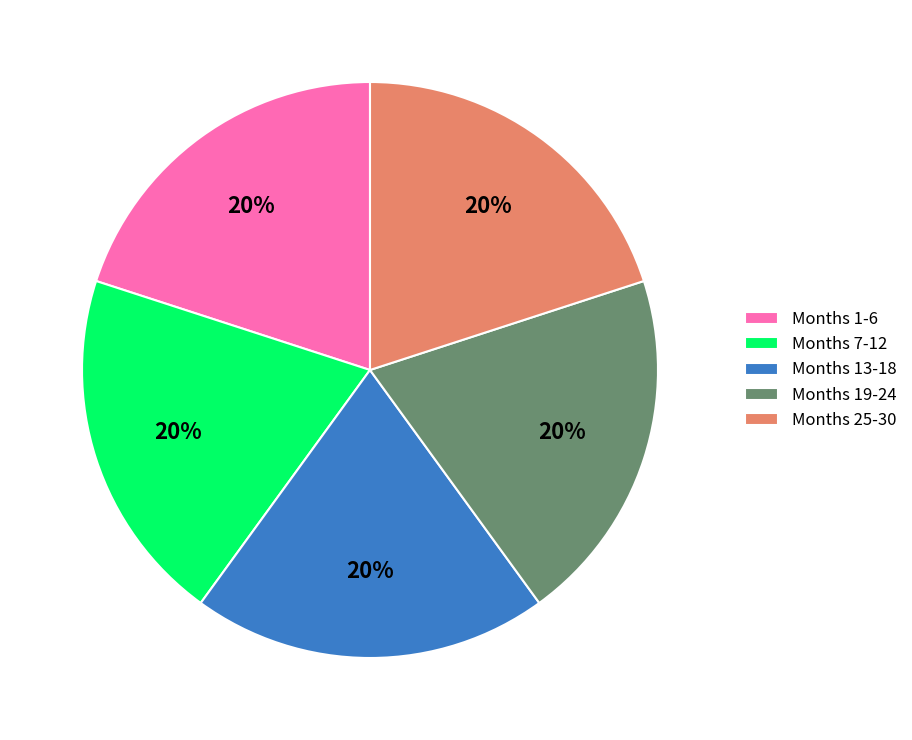

The Months 1-6 slice represents 20% of the pie. True or false?

True